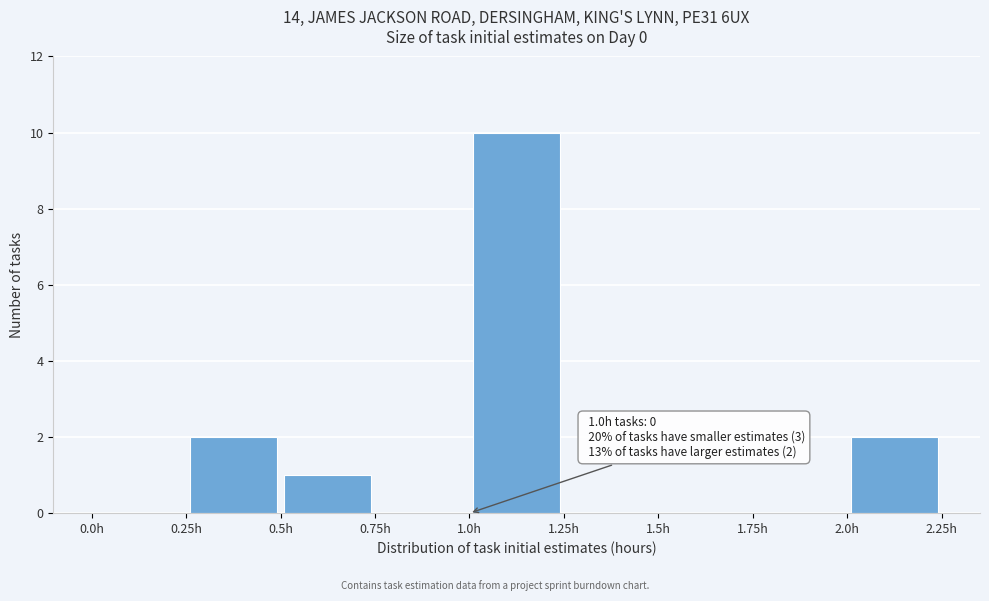

Which range on the x-axis has the tallest bar?

1.00 to 1.25